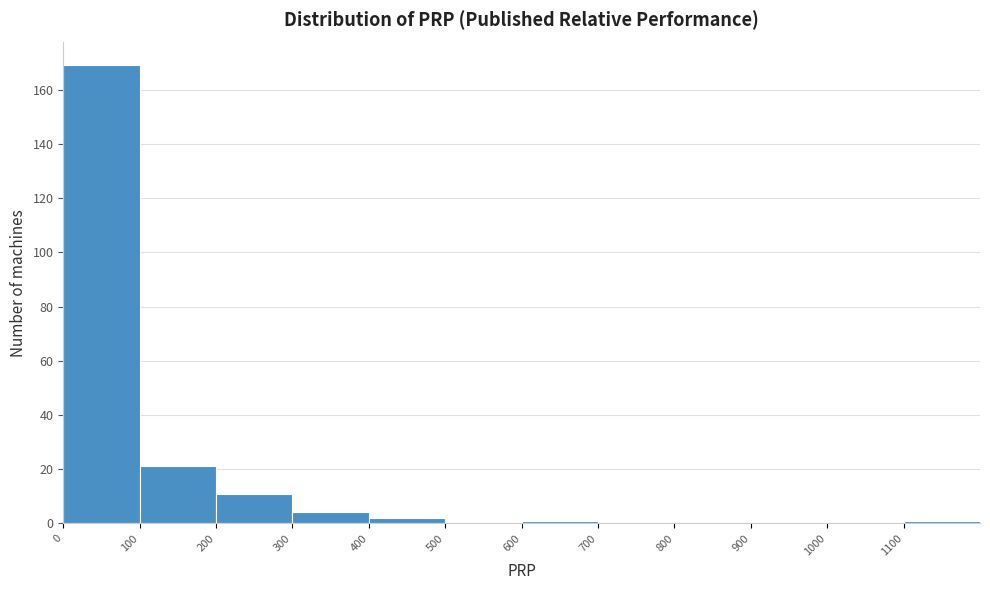

Reading left to right, list every bar in this chart as the range it spans on the x-axis followed by its height. The values are not printed on the chart, so give them approximately, as read against the axis.

0 to 100: 170
100 to 200: 22
200 to 300: 12
300 to 400: 4
400 to 500: 2
500 to 600: 0
600 to 700: under 2
700 to 800: 0
800 to 900: 0
900 to 1000: 0
1000 to 1100: 0
1100 to 1200: under 2